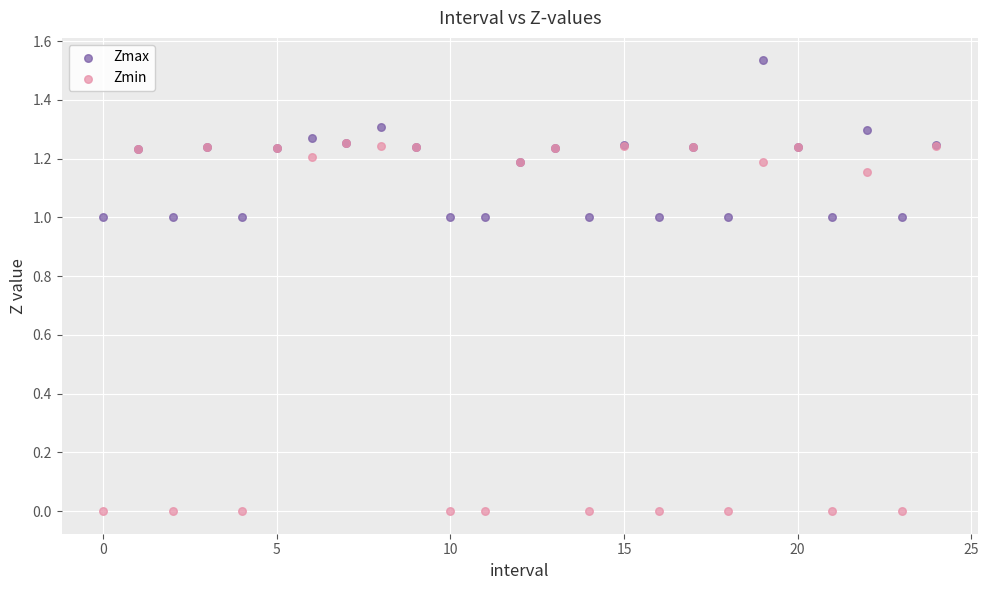

Which series has the largest Y range (max minus min)?

Zmin